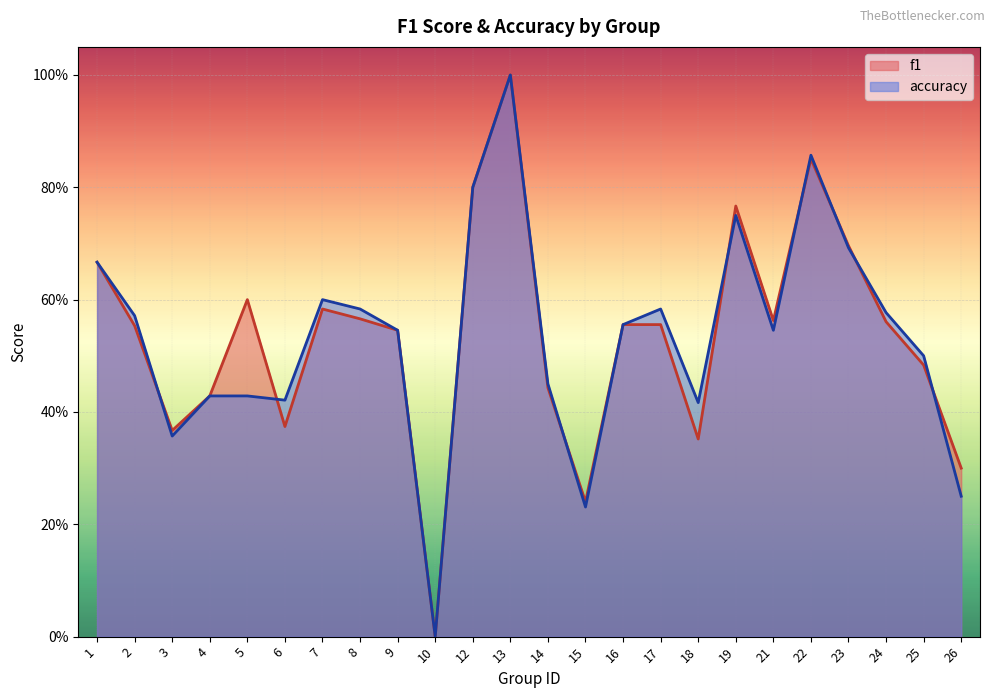

At how many categories does at least one series exceed 0?

23